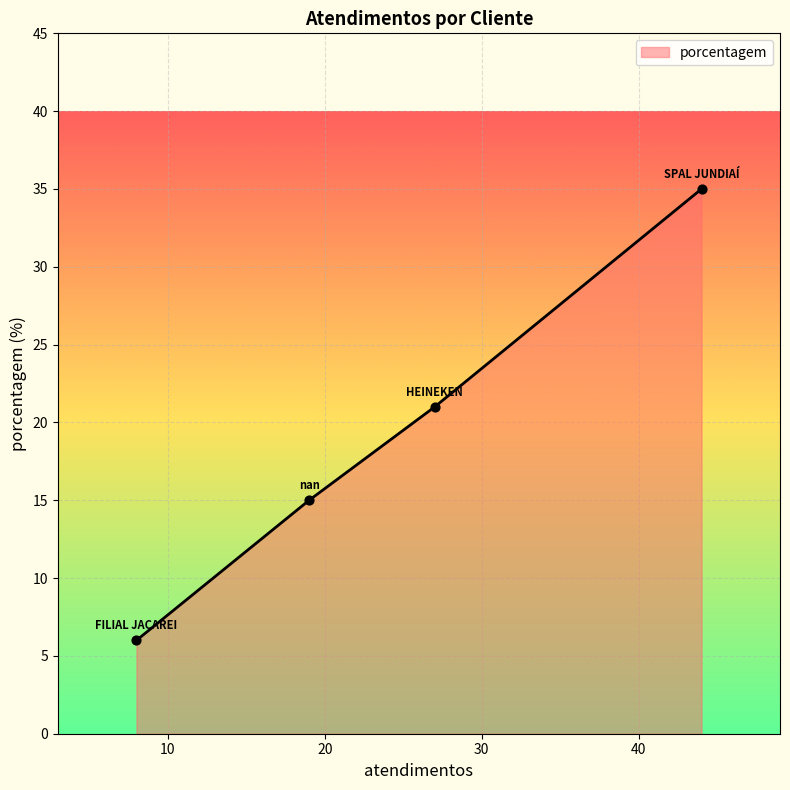

What is the greatest value displayed?

35